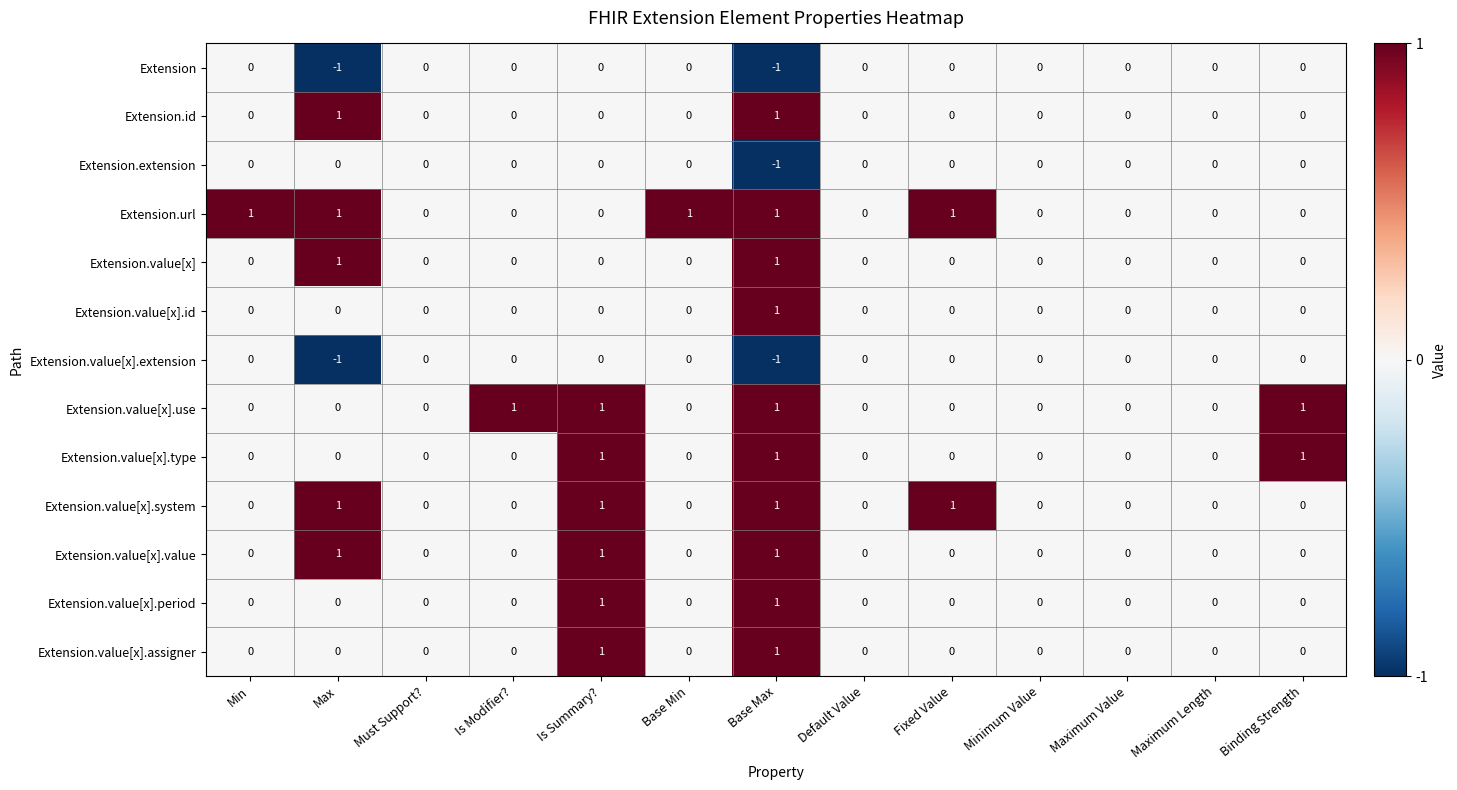

Count the Extension.value[x].system values in the range 0 to 1.

13